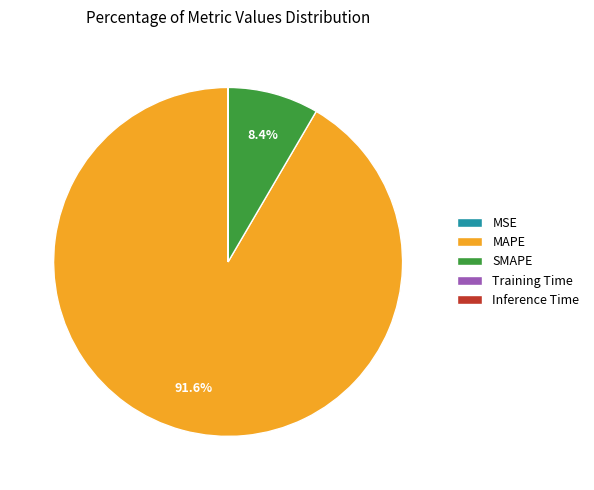

Is there any slice that represents more than half of the pie?

Yes